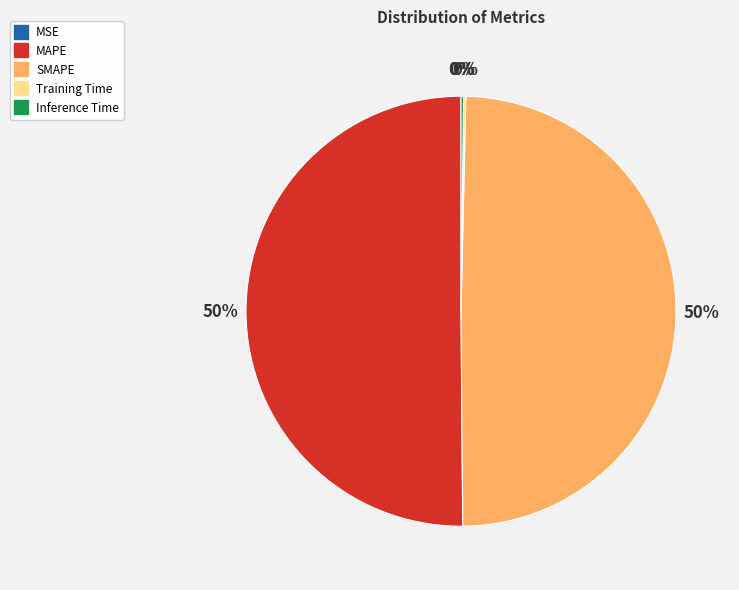

Is it true that MAPE is 50% of the pie?

True